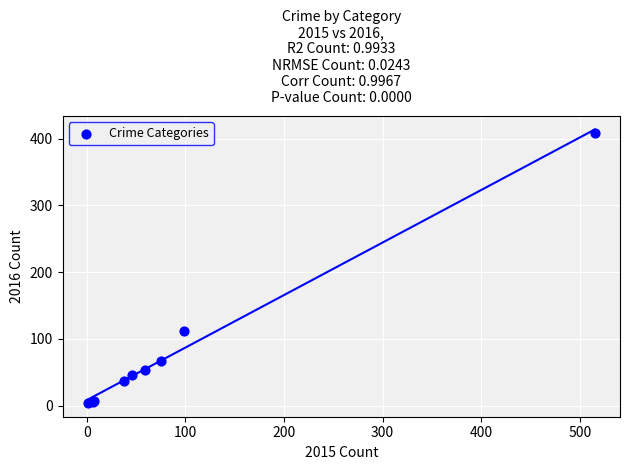

What Y value in the scatter plot is closest to 206?

112